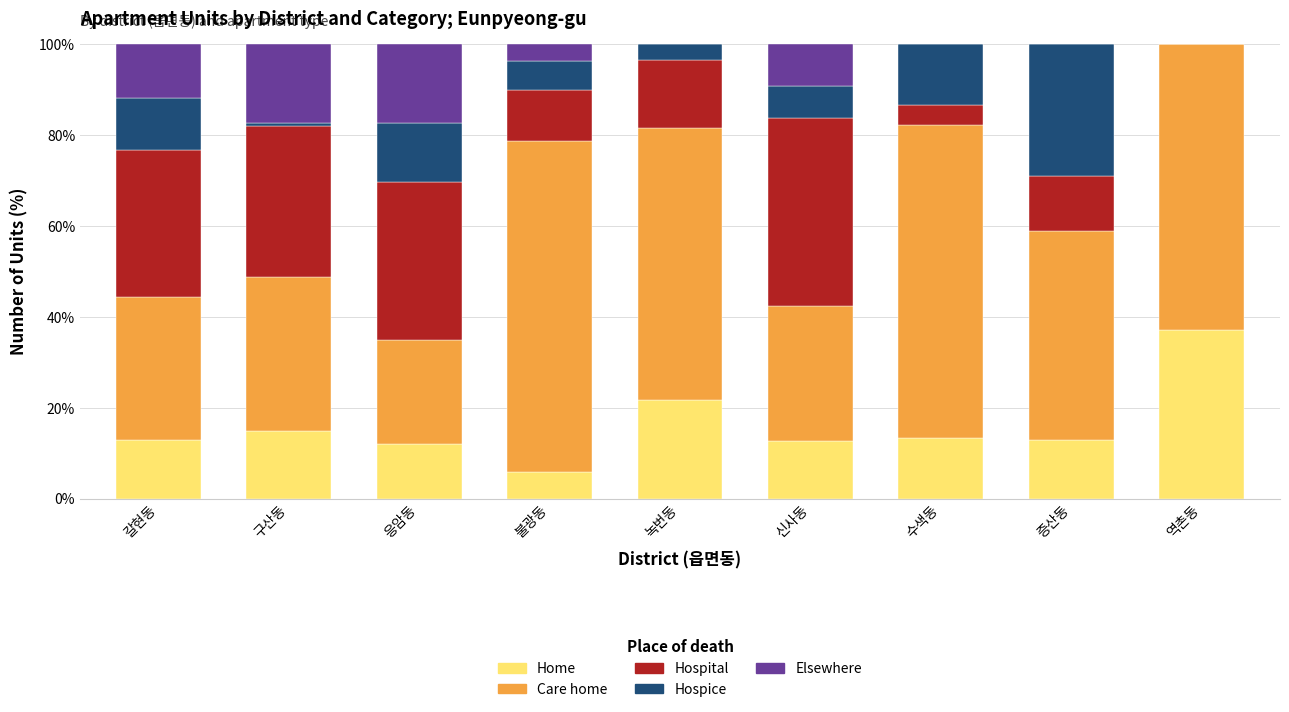

What is the sum of all Home values?

143.5